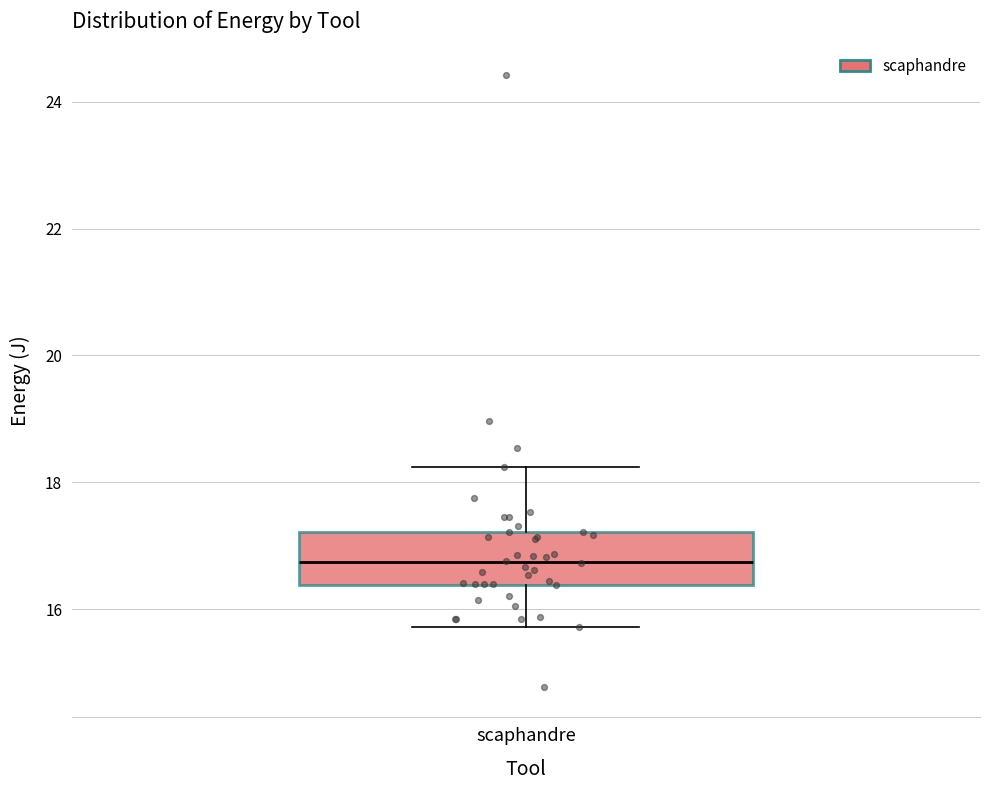

Where does the median line of the box for scaphandre sit on the y-axis? The values are not printed on the chart, so give them approximately, as read against the axis.

16.8